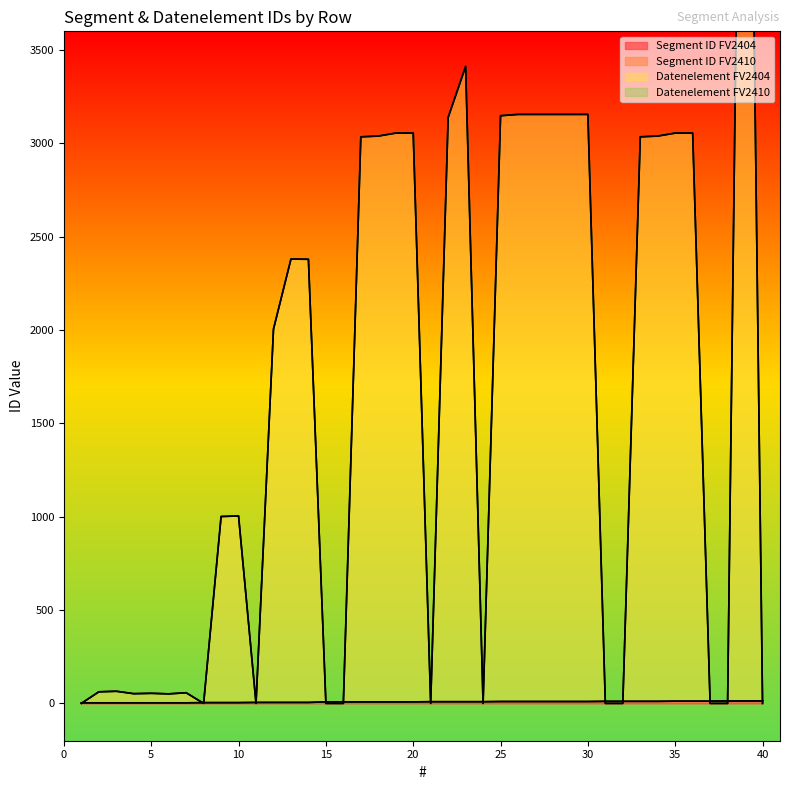

True or false: Datenelement FV2410 has a value of 1833 at 36.

False